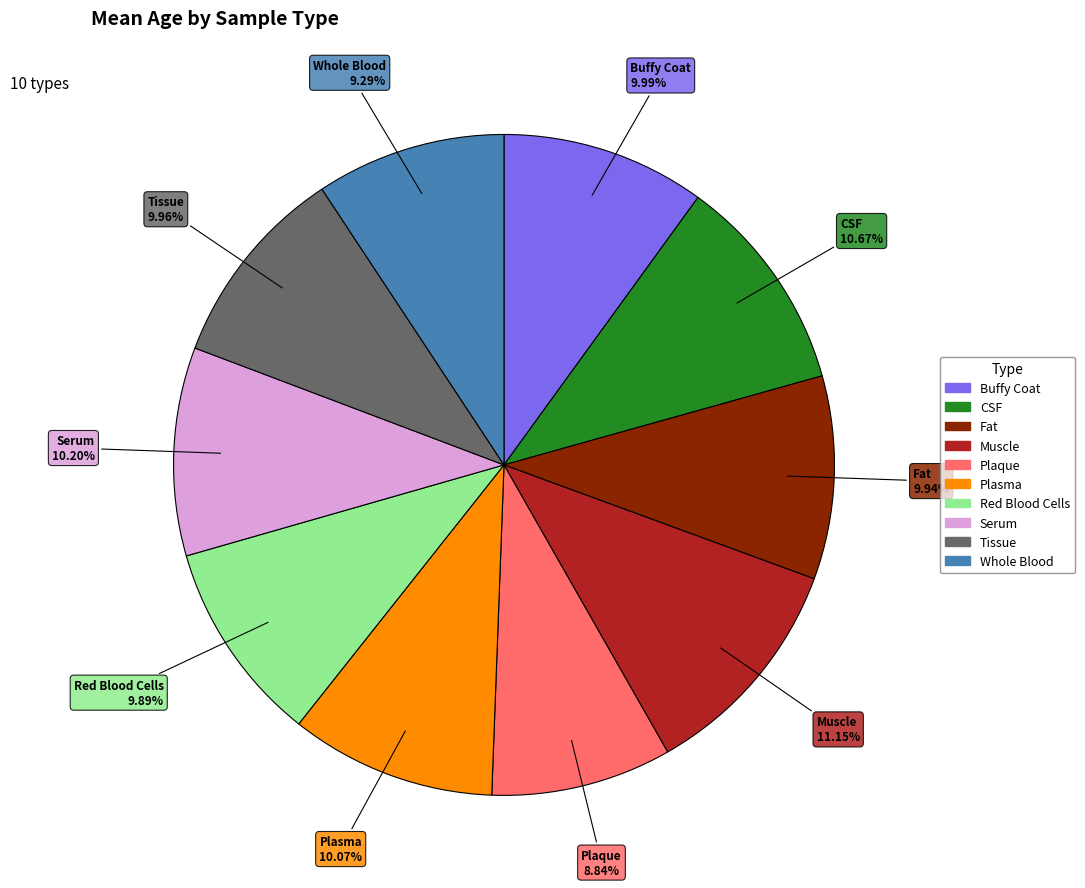

True or false: Plasma accounts for 1% of the total.

False